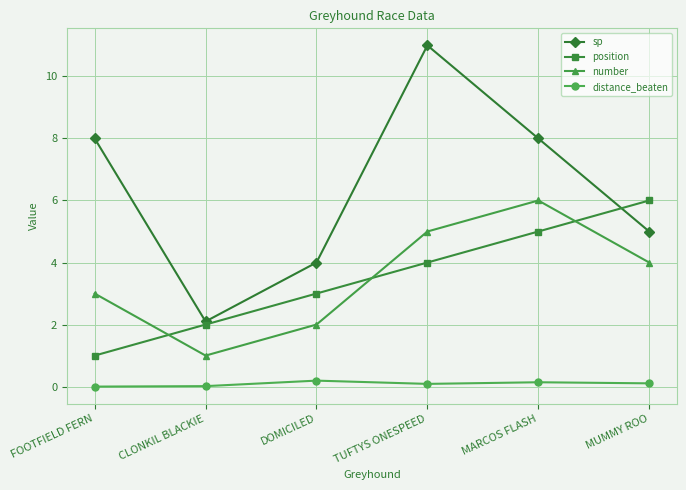

How many data points does each series have?

6